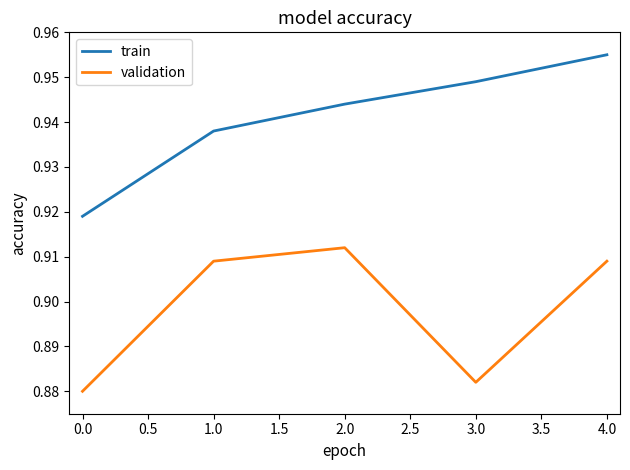

True or false: train has more than 1 points higher than both neighbors.

False